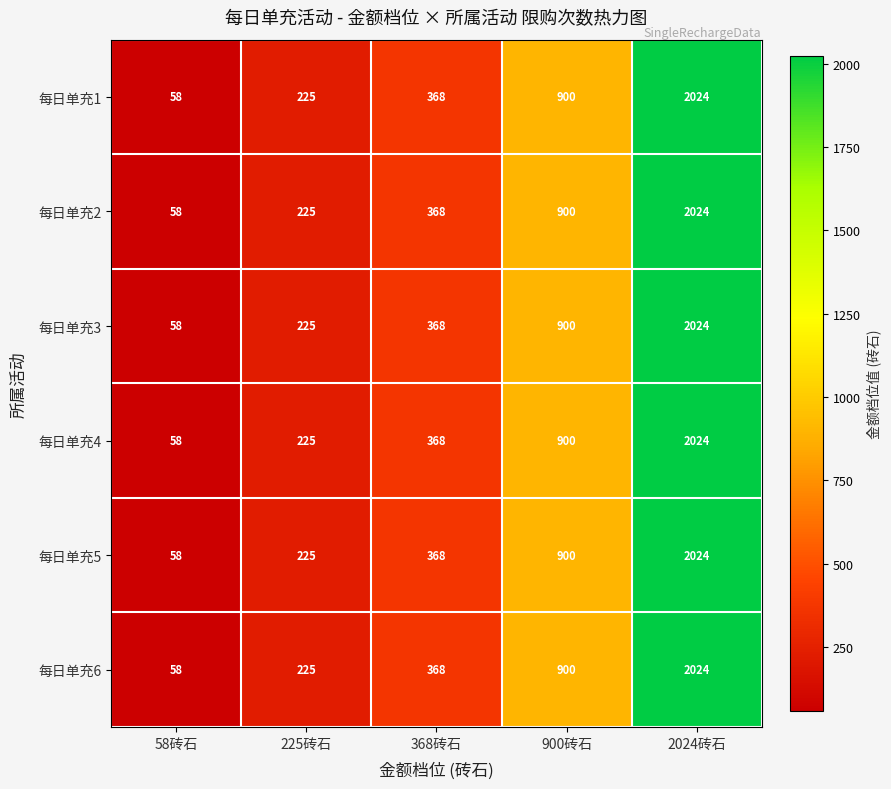

The value of 每日单充6 at 900砖石 is 1351. True or false?

False